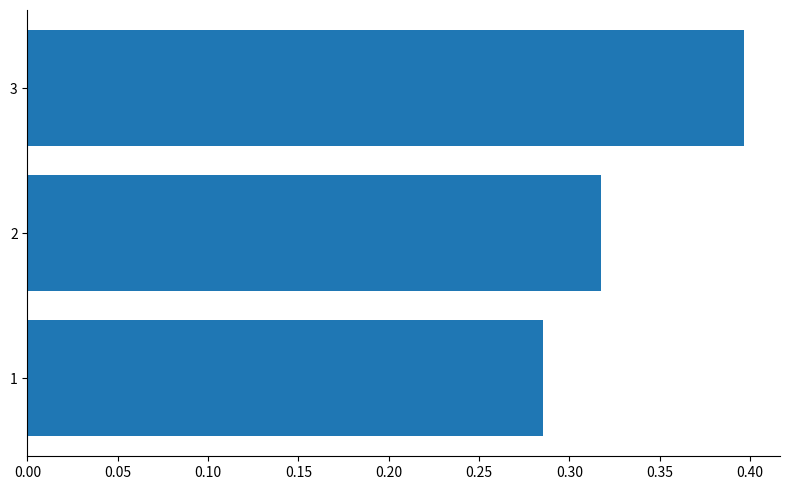

True or false: the data shows 0.4 at 3.

True